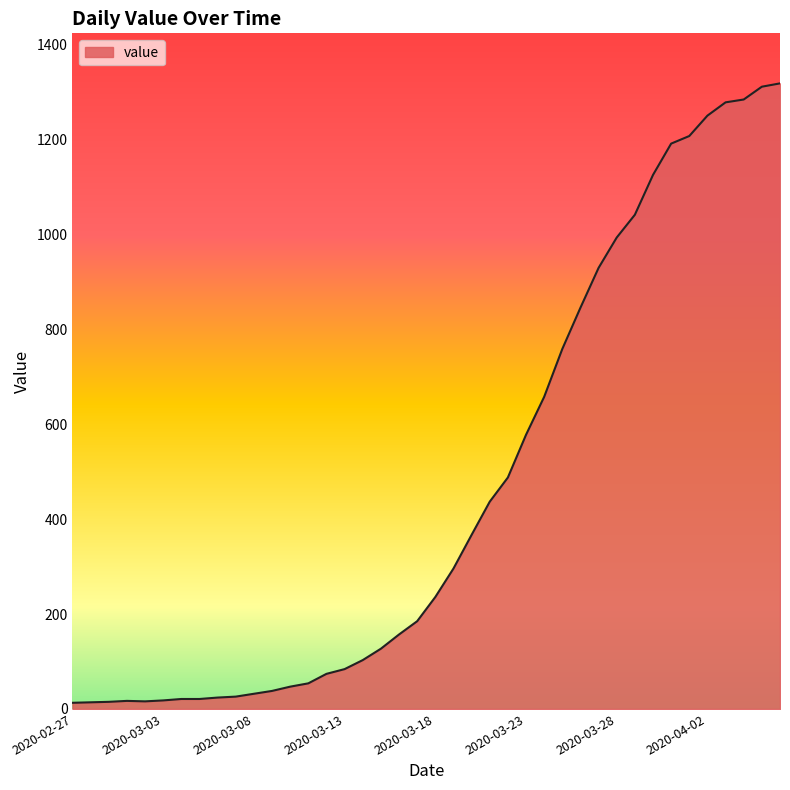

What is the minimum value shown in the chart?

13